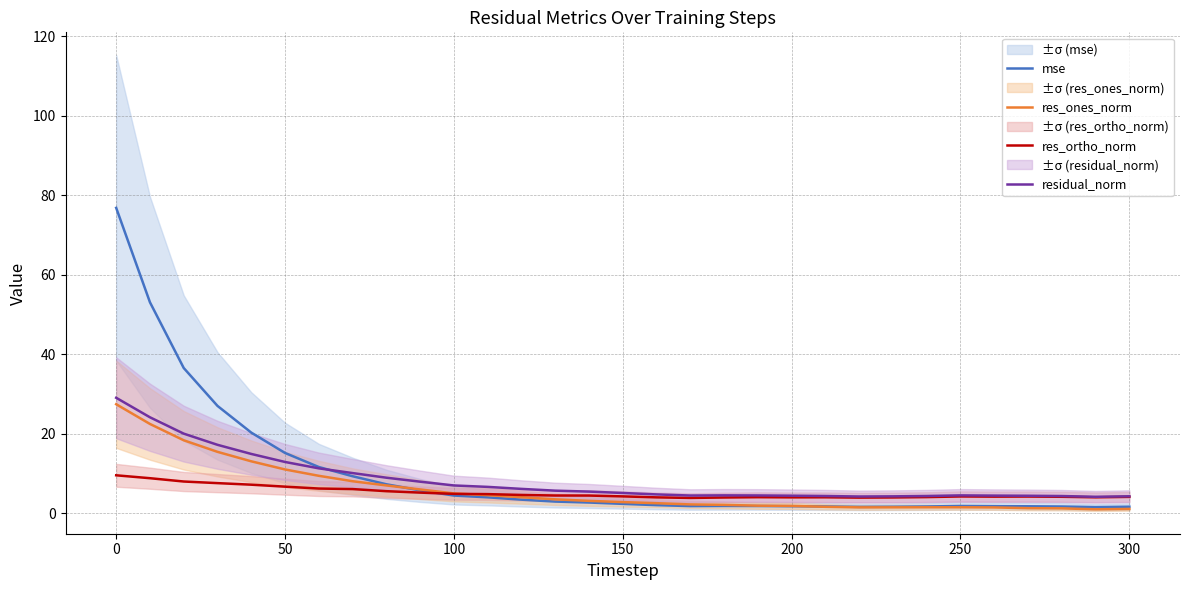

What is the highest value of the residual_norm series?

29.1